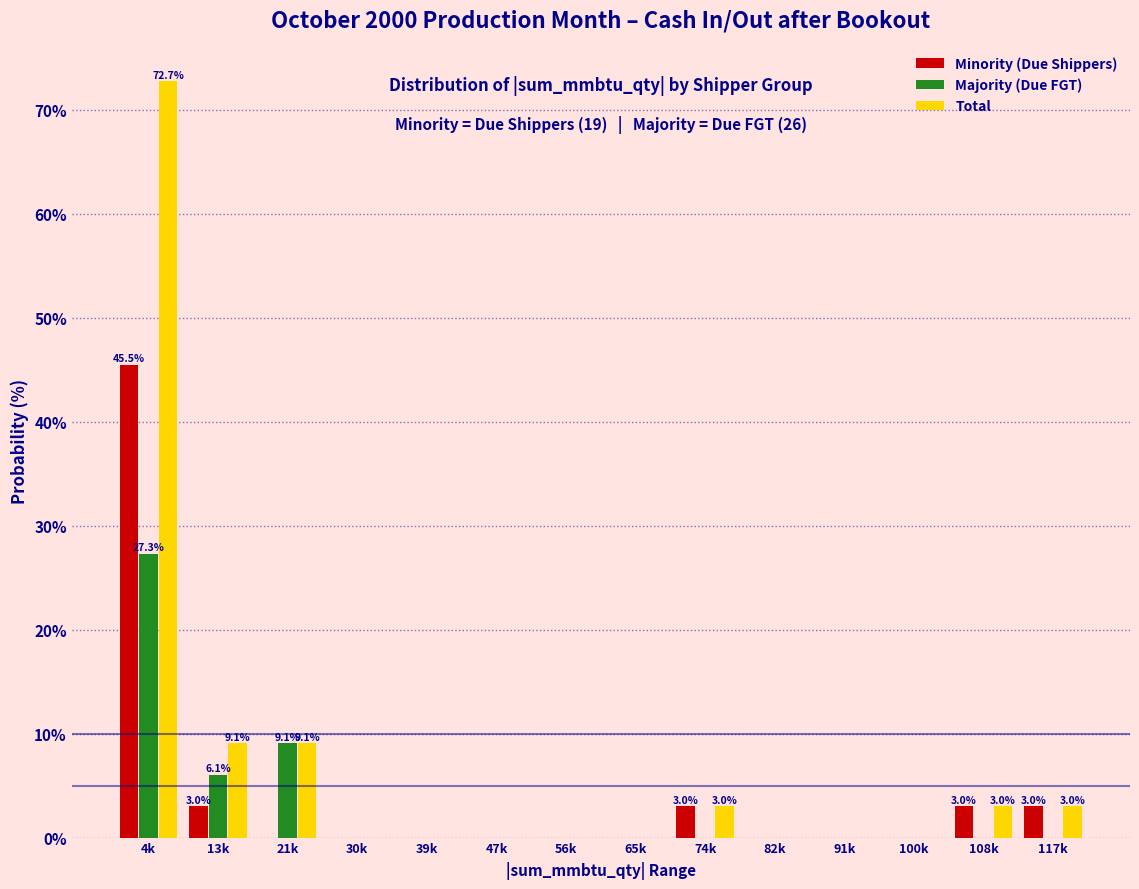

What is the maximum value shown in the chart?

72.7